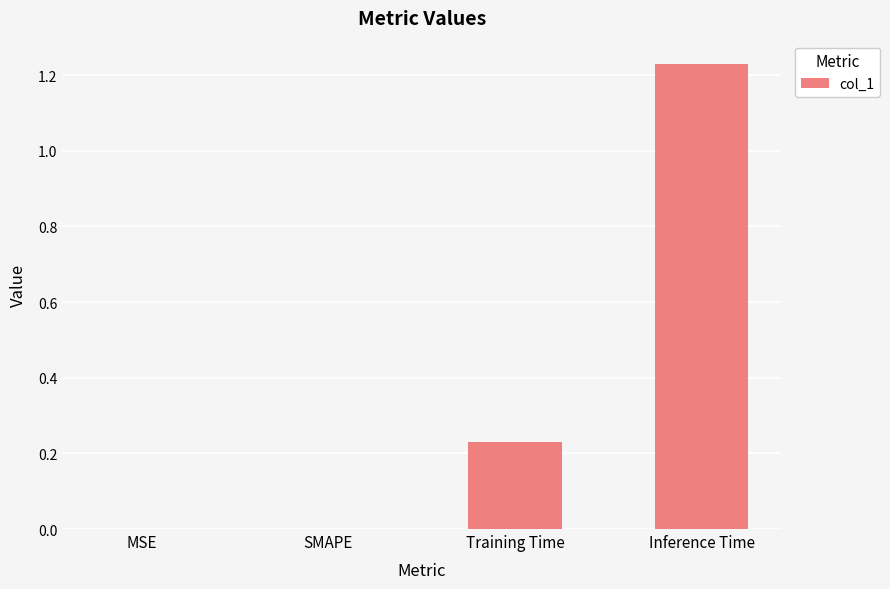

How many values are between 0 and 1?

3